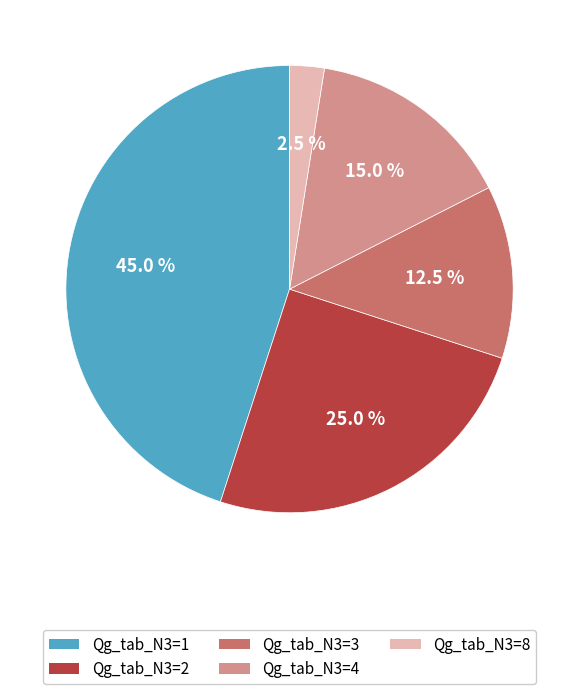

To the nearest percent, what portion does Qg_tab_N3=1 represent?

45%